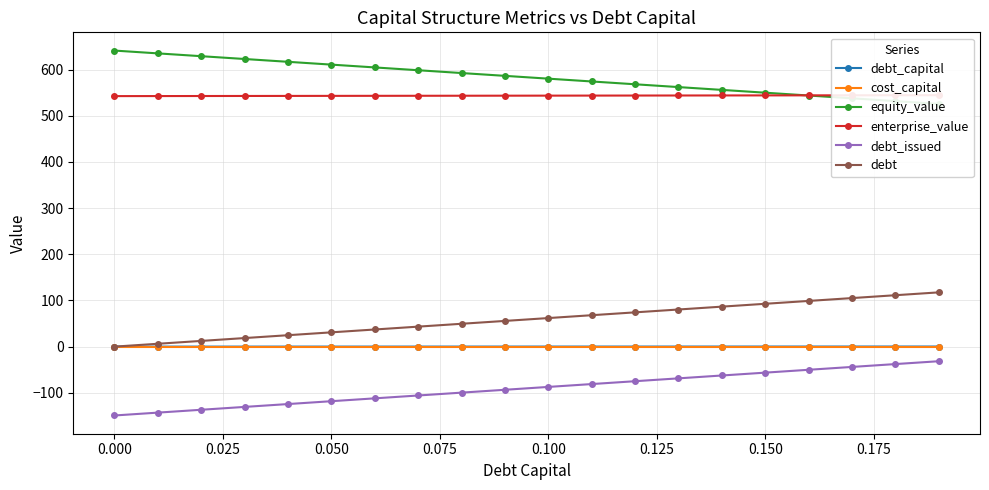

Count the cost_capital values in the range 0 to 1.

20